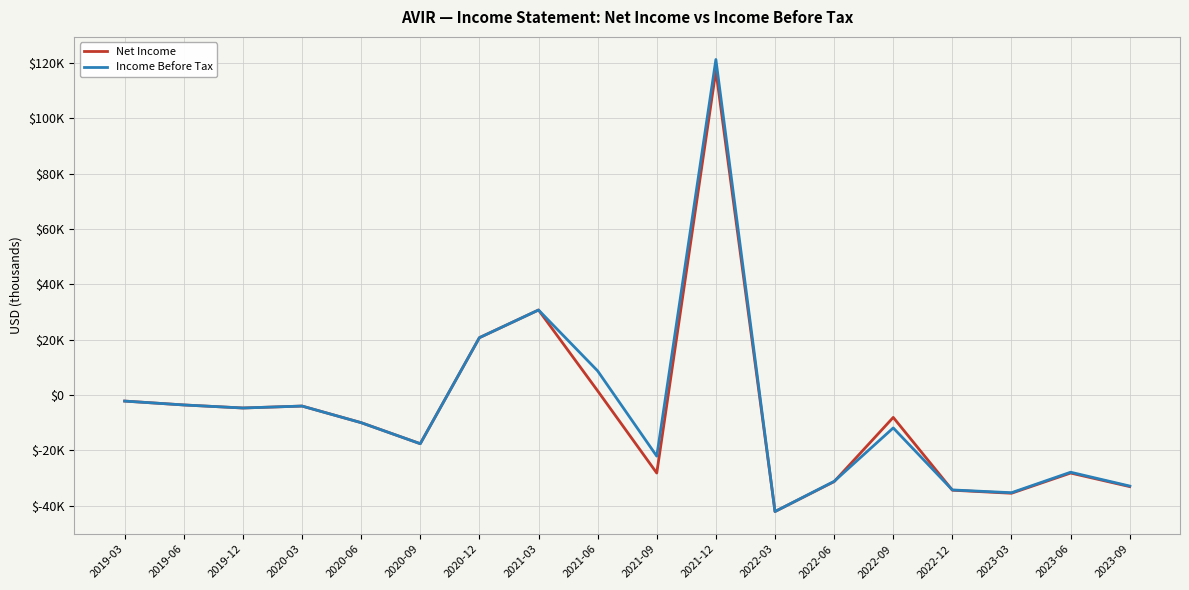

What are all the series names shown in the legend?

Net Income, Income Before Tax